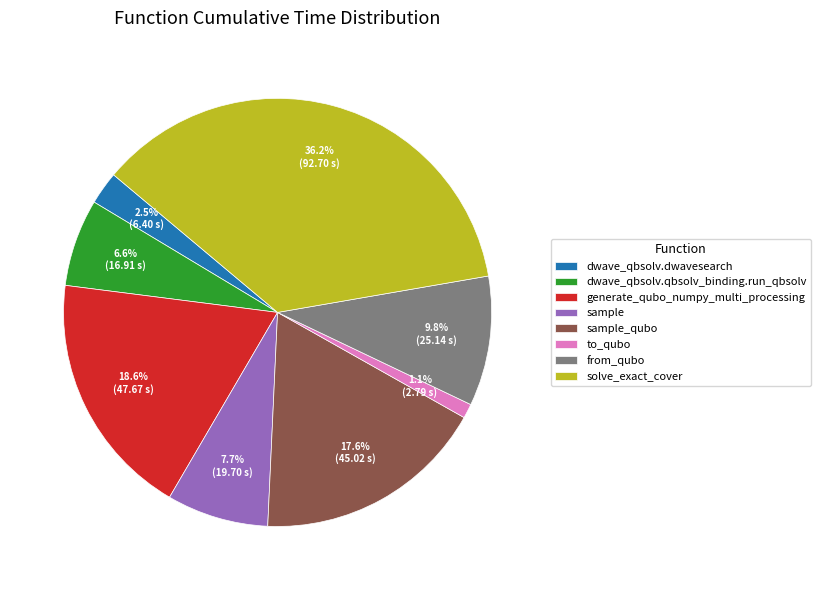

Which category has the smallest portion of the pie?

to_qubo